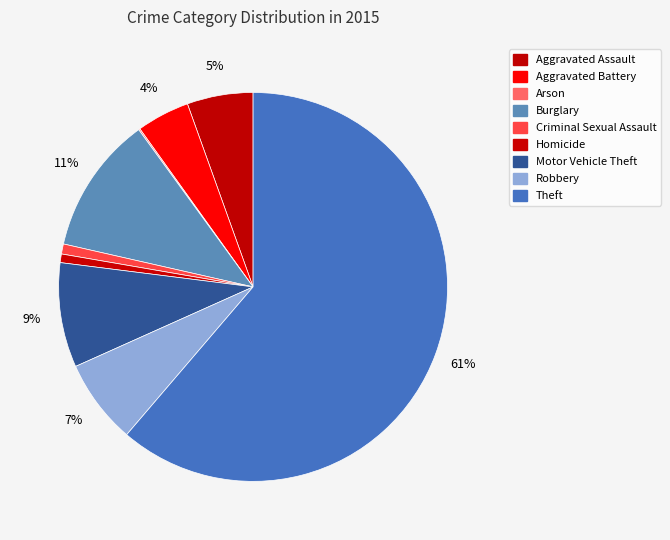

What is the majority slice?

Theft